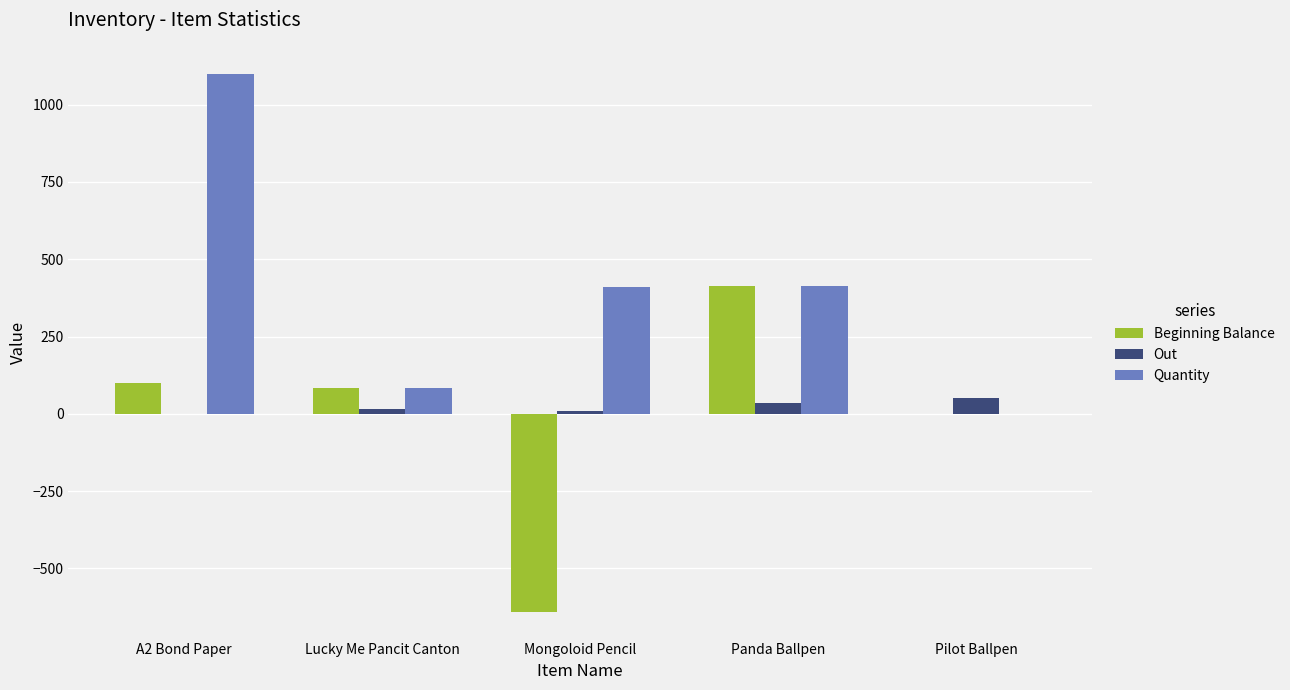

Is the value of Quantity at Panda Ballpen greater than the value of Beginning Balance at Lucky Me Pancit Canton?

Yes